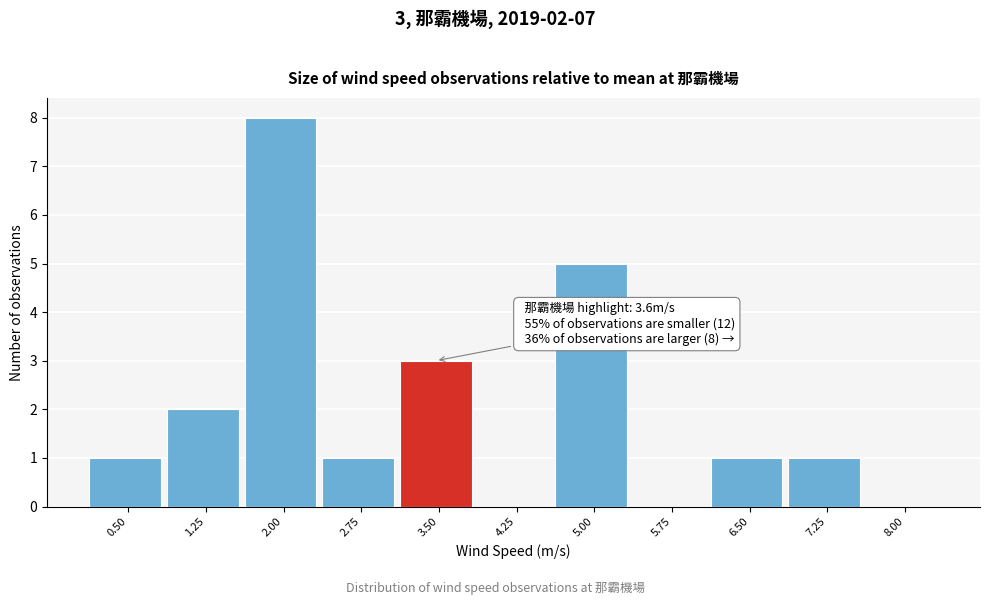

Reading right to left, transcribe all the data shown in this chart.

8.00=0	7.25=1	6.50=1	5.75=0	5.00=5	4.25=0	3.50=3	2.75=1	2.00=8	1.25=2	0.50=1